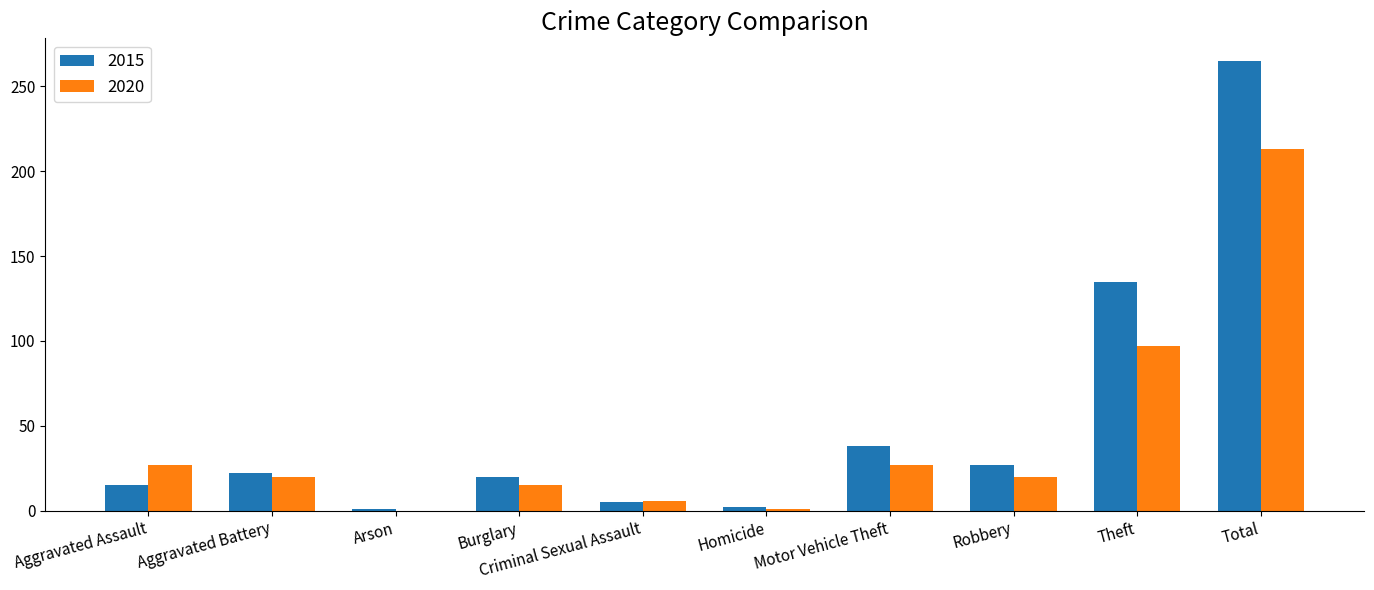

Which series has the largest total across all categories?

2015